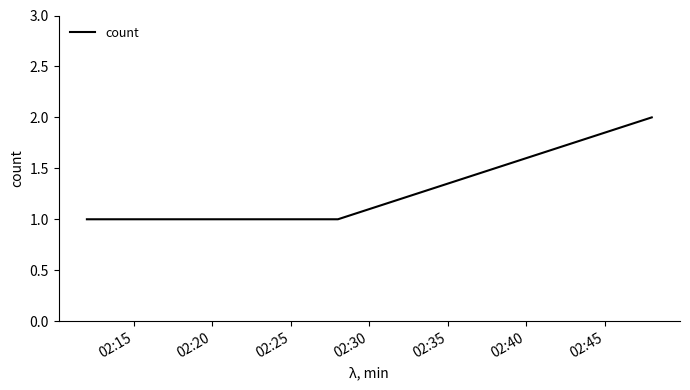

How many lines are shown in the chart?

1